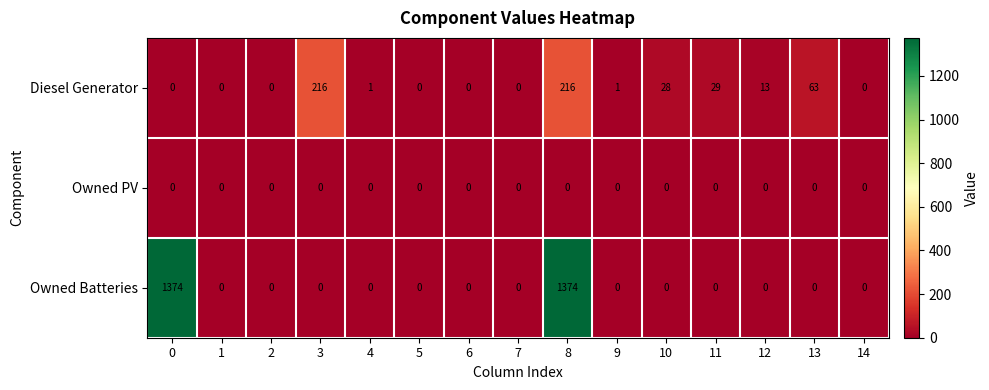

What is the difference between the maximum and minimum values in the Diesel Generator series?

216